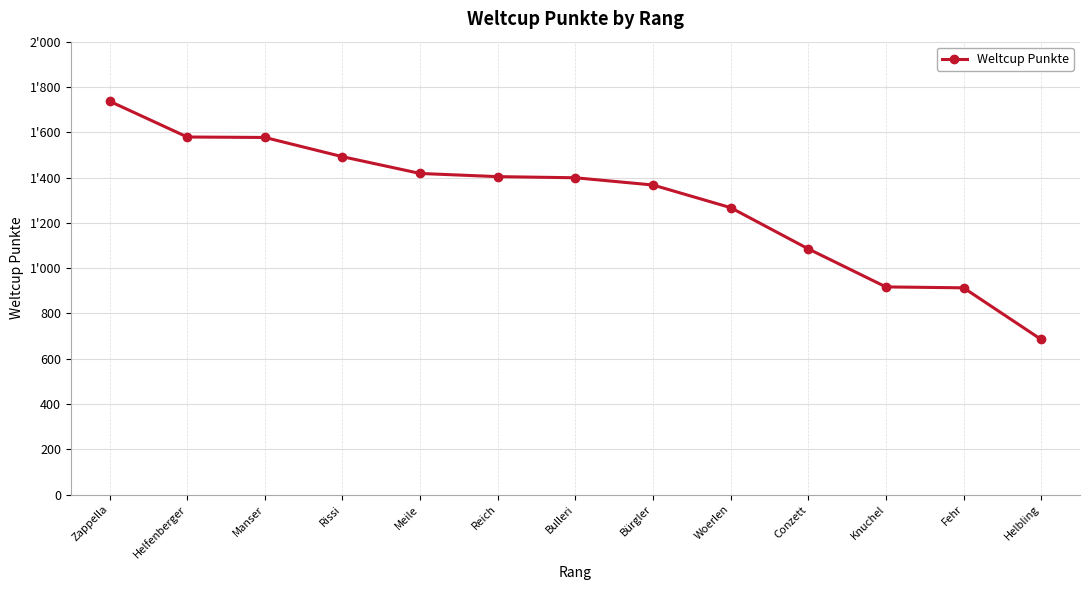

Does the chart have visible grid lines?

Yes